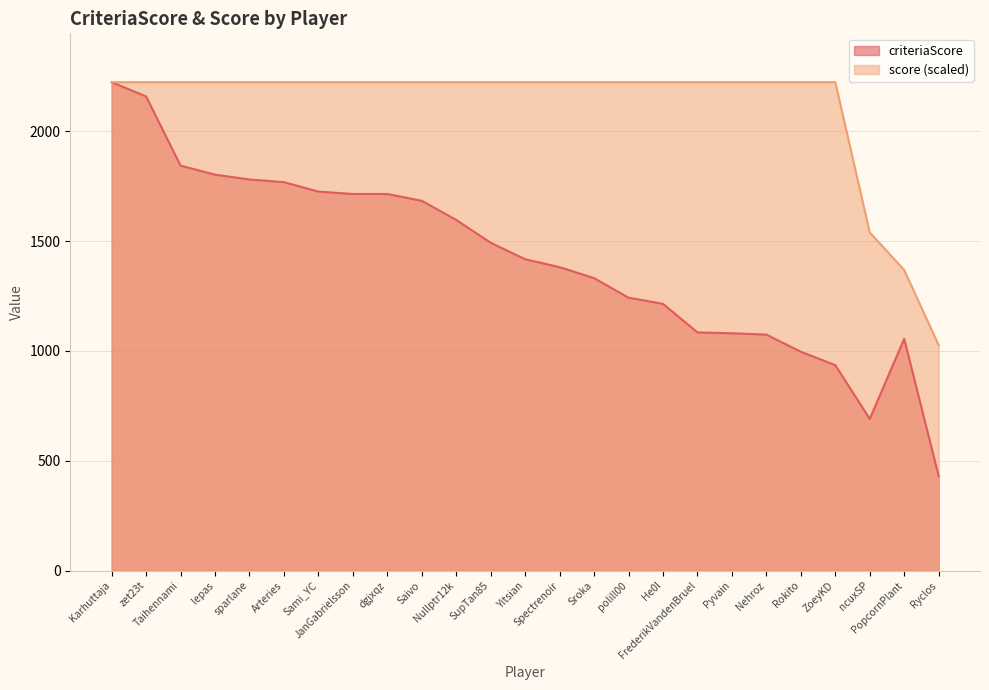

The criteriaScore series shows 1780 at sparlane. True or false?

True